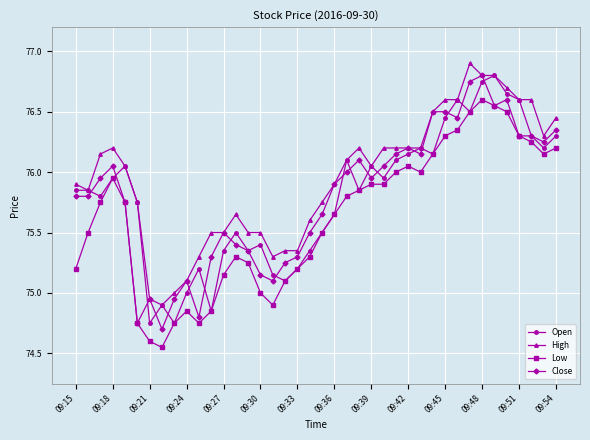

Does the chart have visible grid lines?

Yes